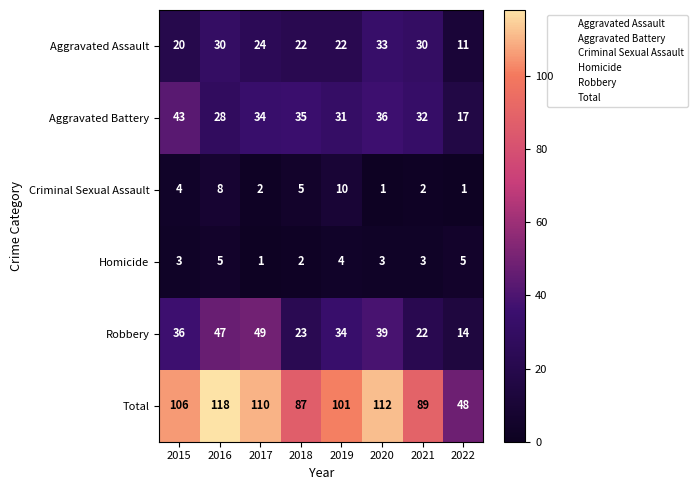

Rank the series by their maximum value, from highest to lowest.

Total, Robbery, Aggravated Battery, Aggravated Assault, Criminal Sexual Assault, Homicide